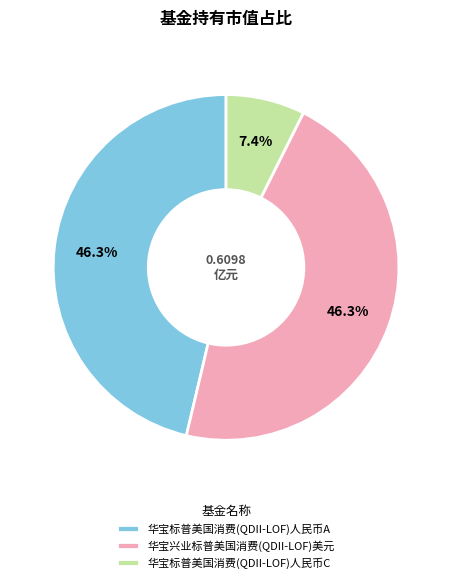

To the nearest percent, what is the difference between the largest and smallest slice percentages?

39%